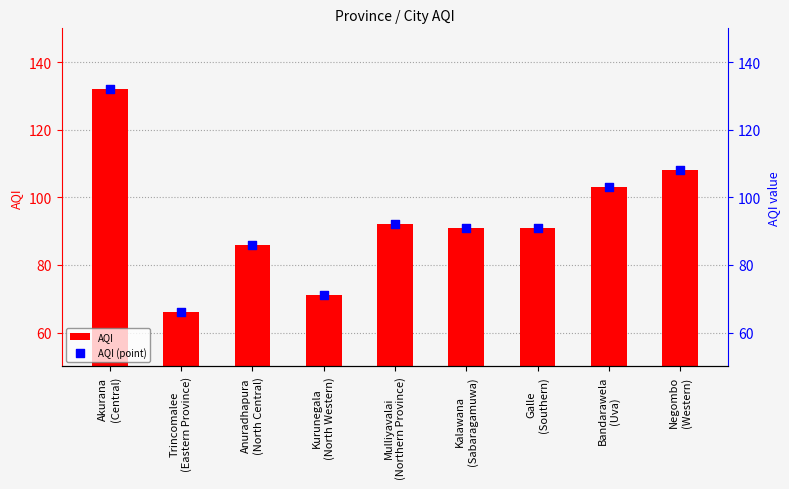

Which series has the largest total across all categories?

AQI